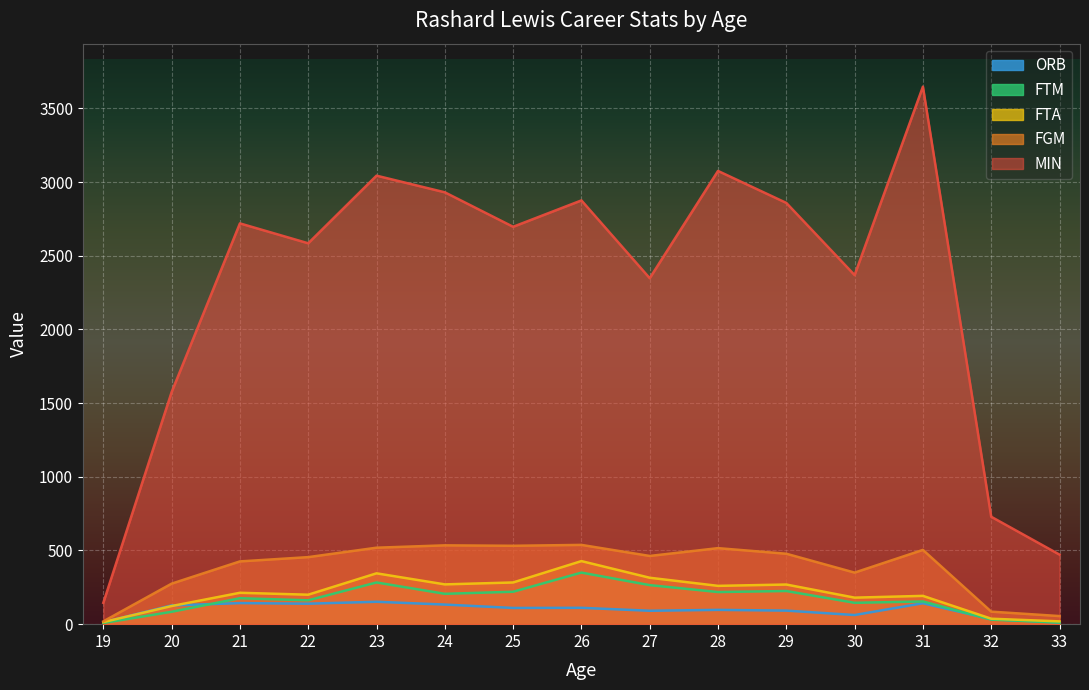

Which series has the widest spread of values?

MIN